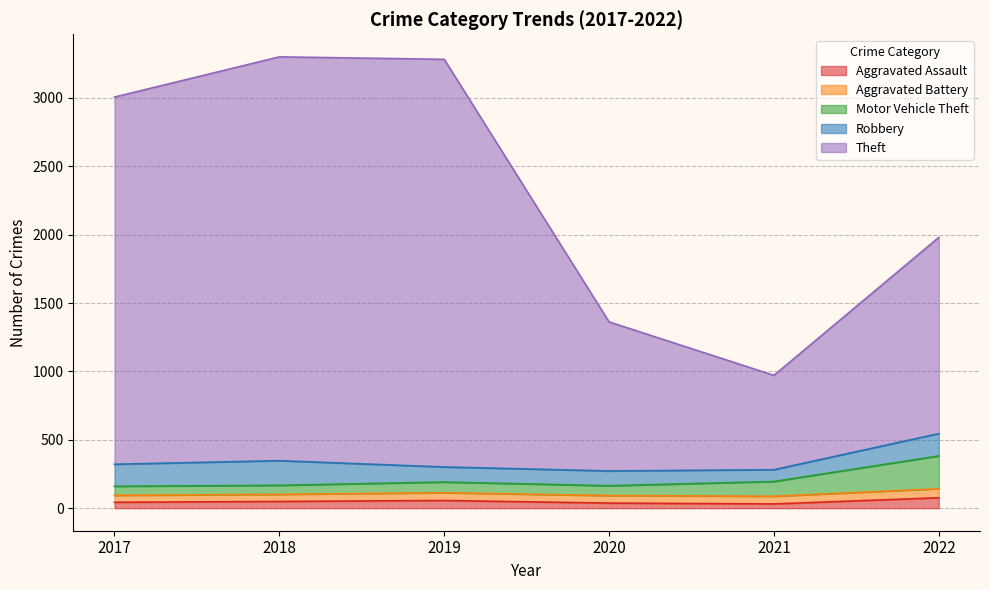

True or false: Motor Vehicle Theft and Theft cross at least once.

False